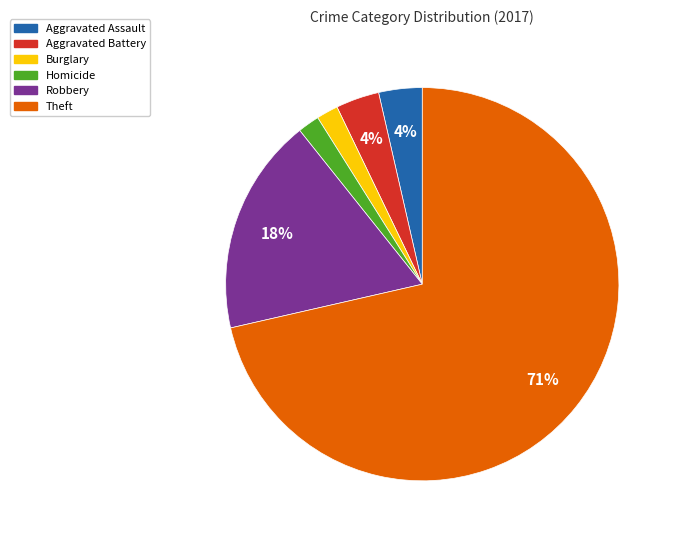

To the nearest percent, what is the average slice percentage?

17%